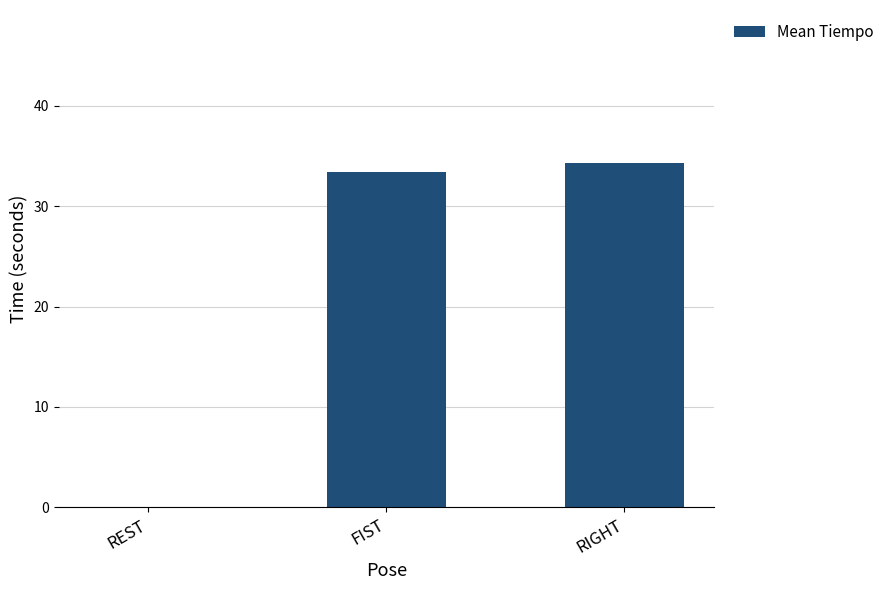

The chart shows a value of 34.2 at RIGHT. True or false?

True